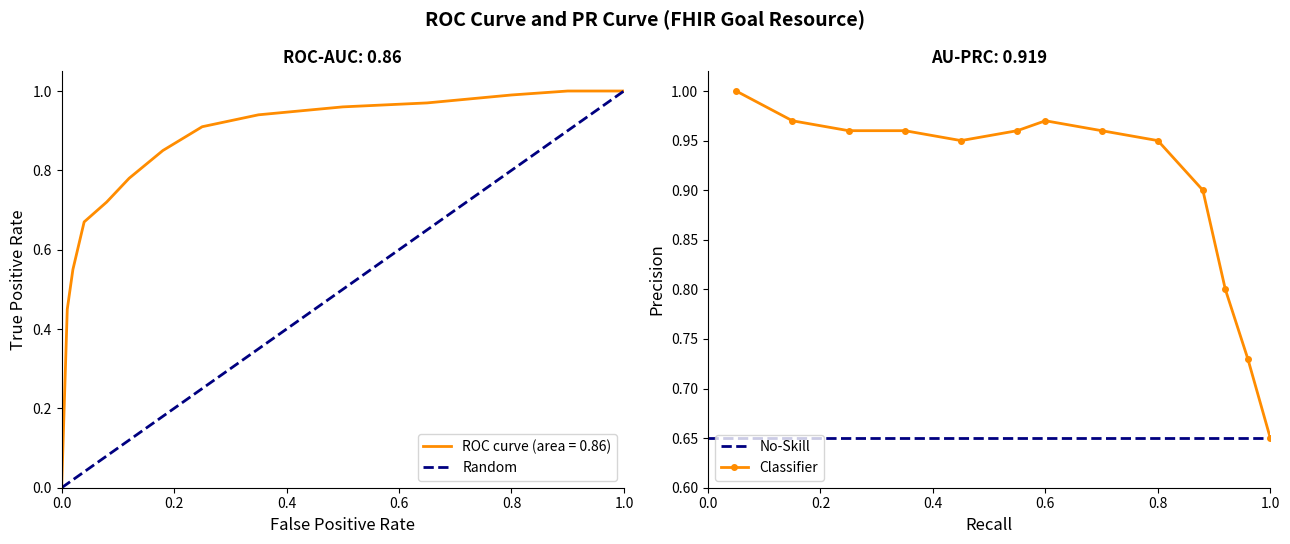

The Classifier series shows 0.2 at 0.6. True or false?

False